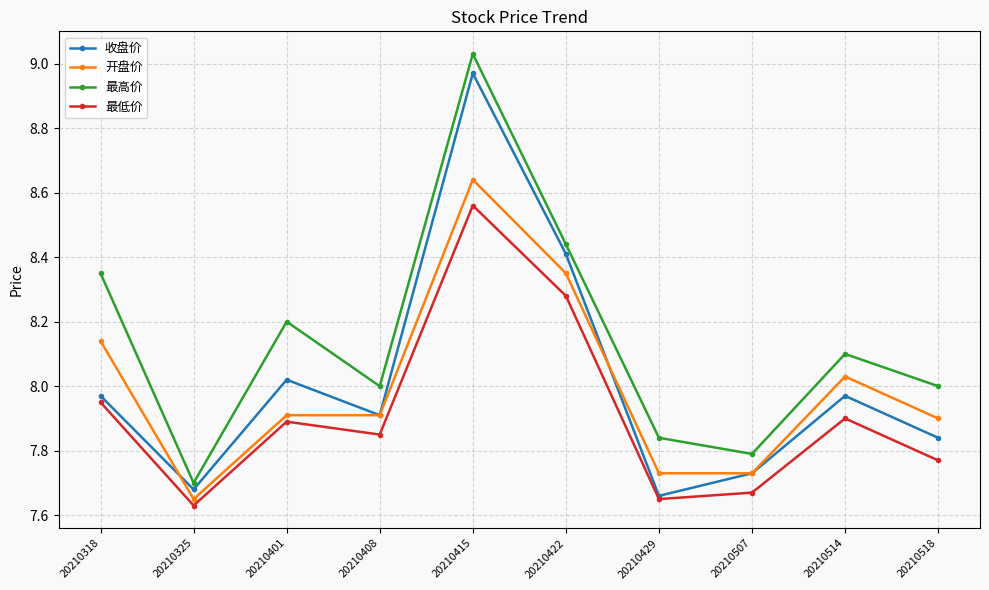

How many interior local valleys does the 收盘价 series have?

3